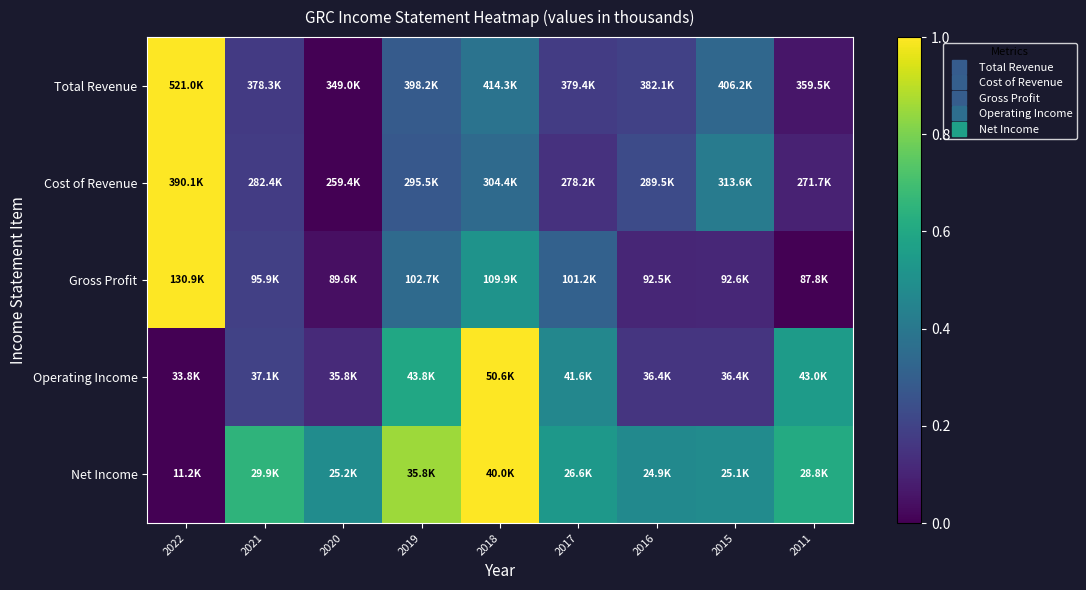

Which has a higher value, 2019 or 2021?

2019